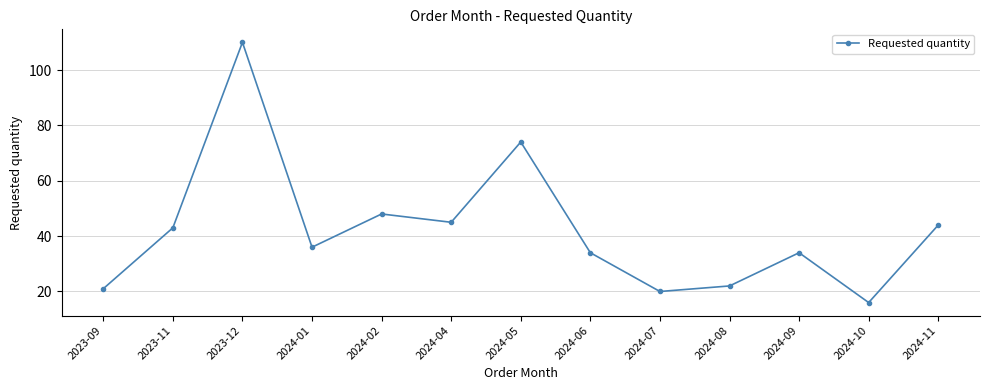

What is the difference between the values at 2024-08 and 2024-09?

12